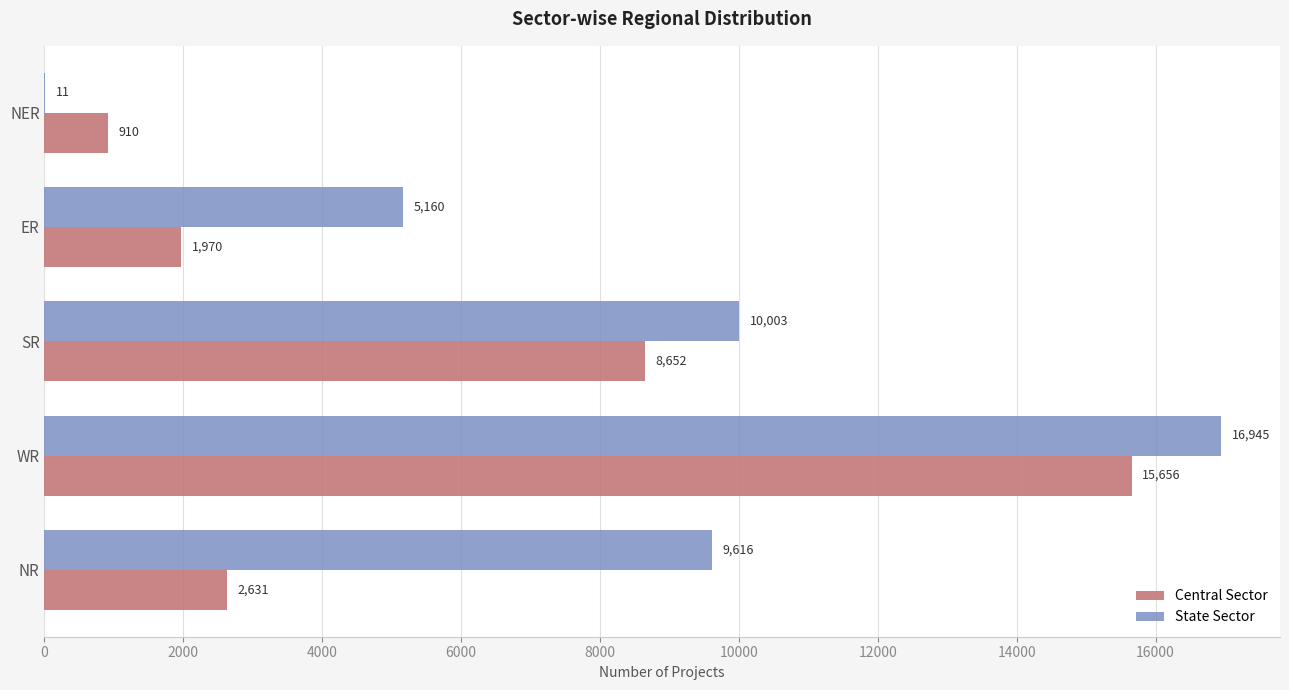

What is the total value across all series at NER?

921